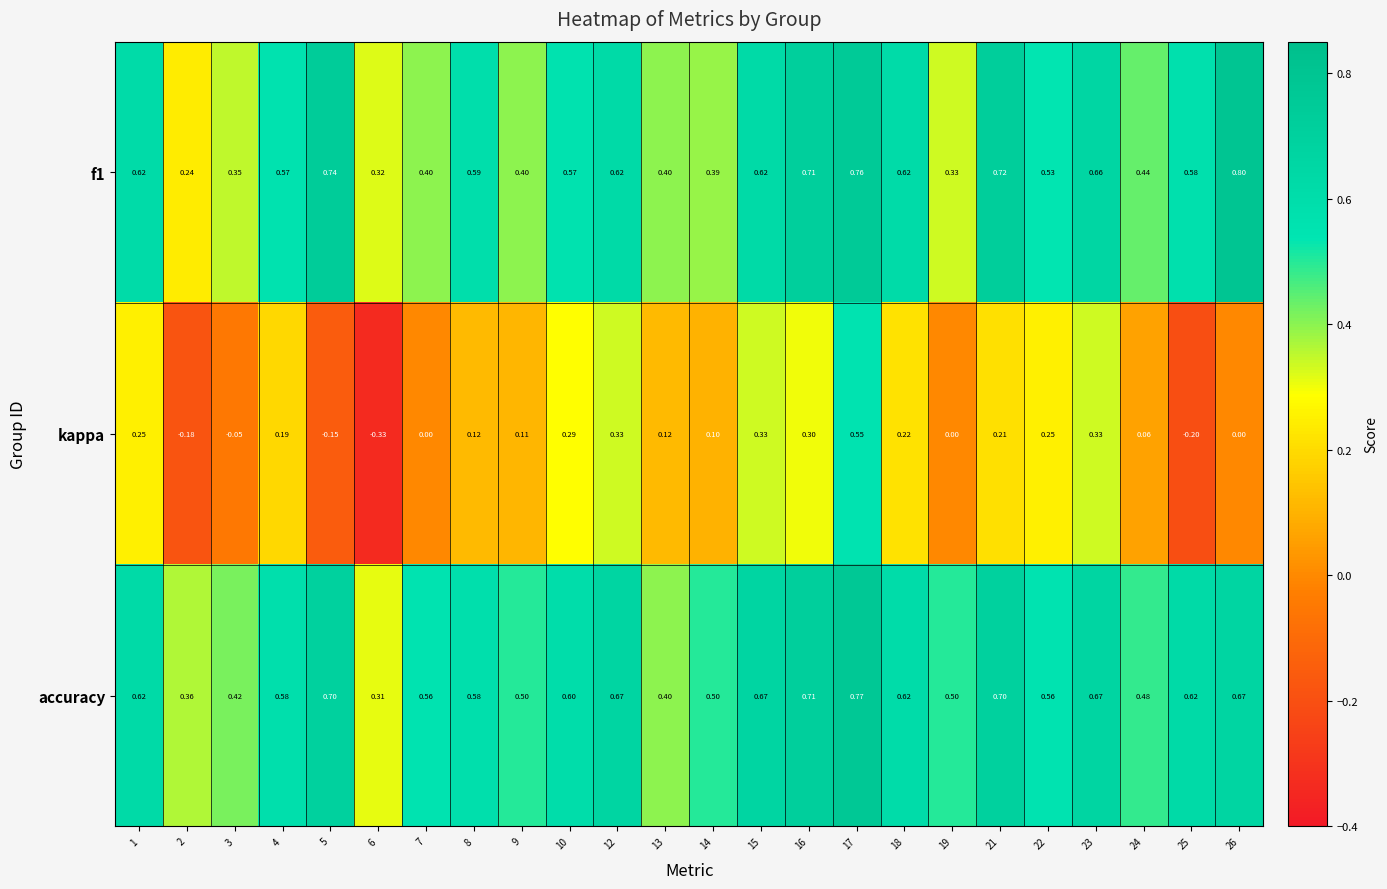

Between 9 and 24, which series saw the biggest shift?

kappa